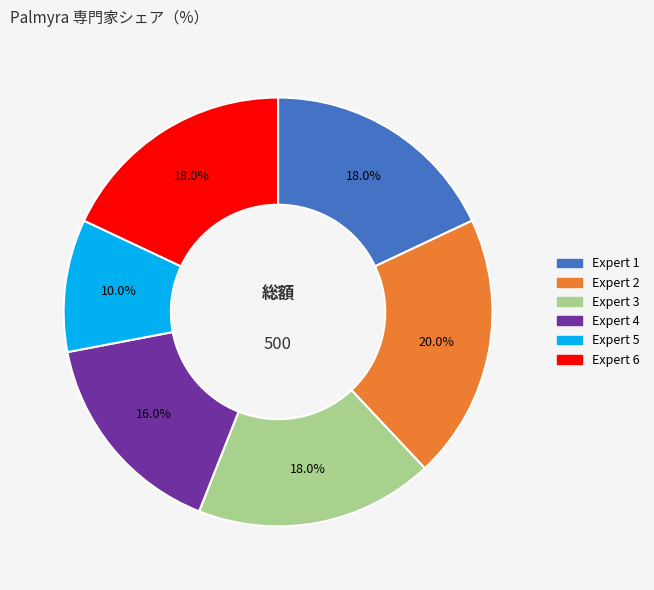

What is the ratio of the value at Expert 1 to the value at Expert 3?

1.0